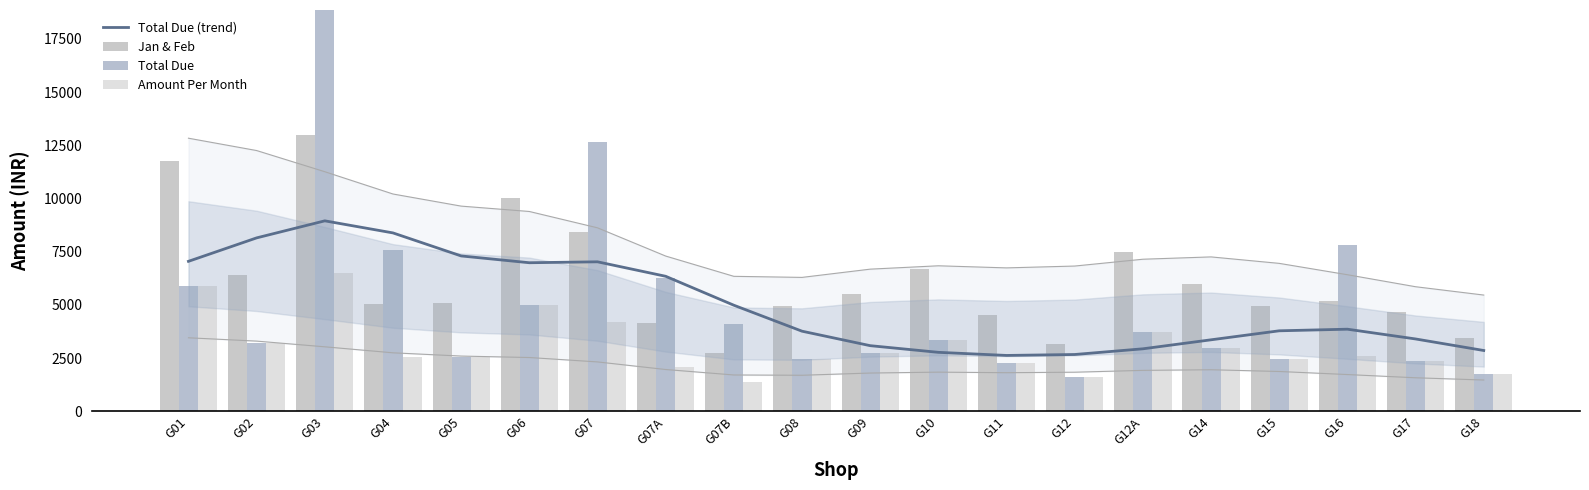

Which category has the highest value across all series?

G03